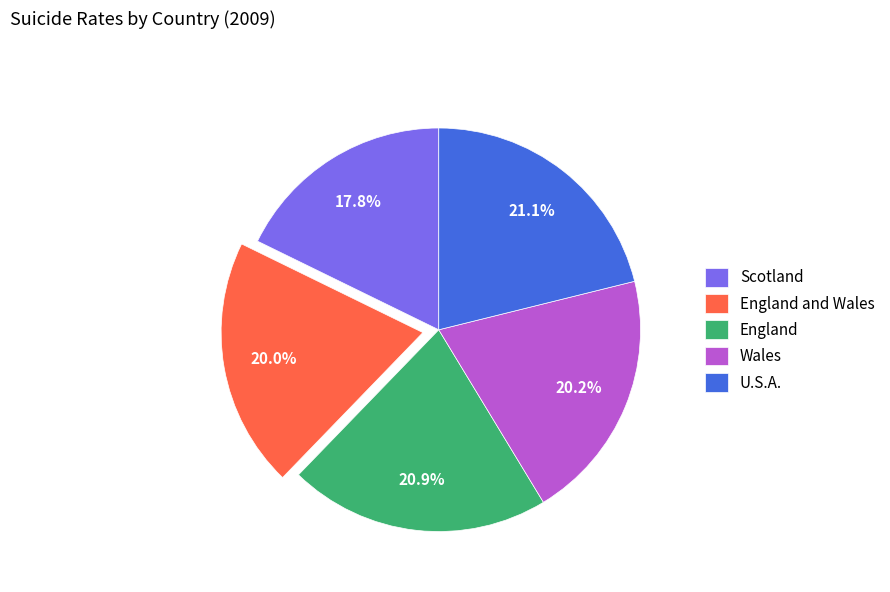

Which slice is the smallest?

Scotland